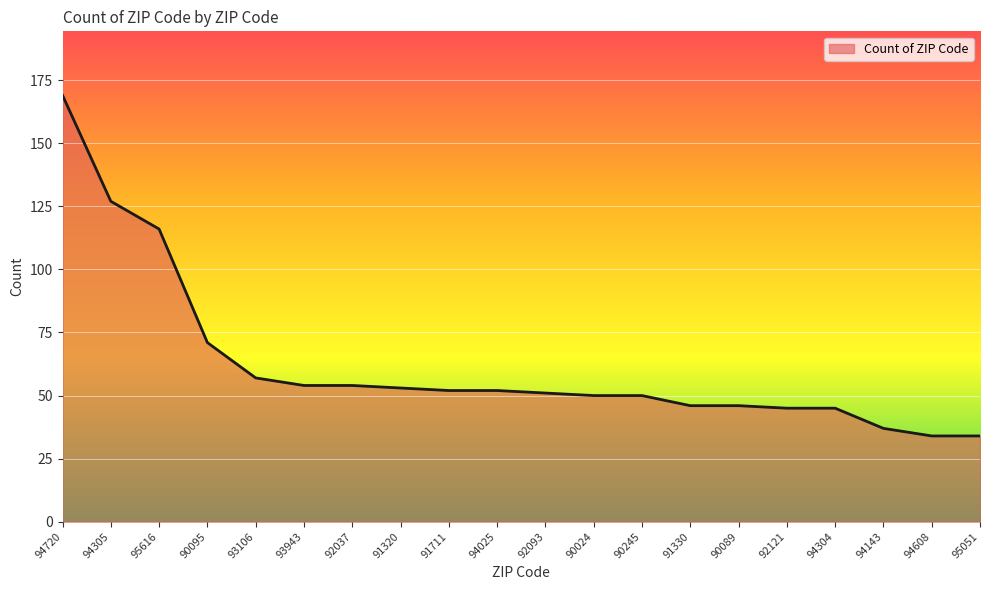

Where does the data first go above 52?

94720